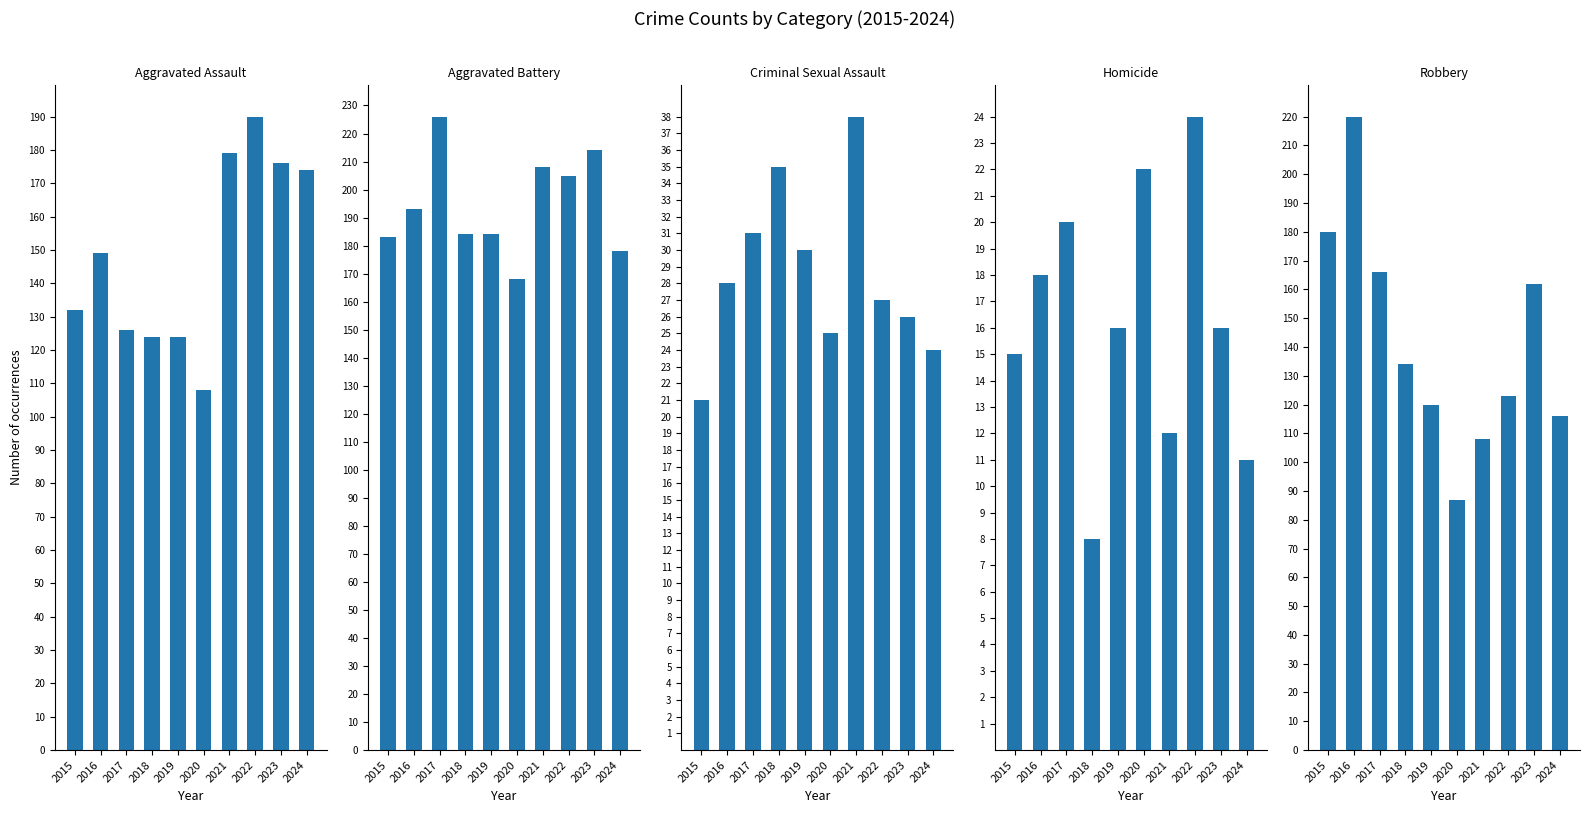

Reading left to right, transcribe all the data shown in this chart.

Aggravated Assault: 132	149	126	124	124	108	179	190	176	174
Aggravated Battery: 183	193	226	184	184	168	208	205	214	178
Criminal Sexual Assault: 21	28	31	35	30	25	38	27	26	24
Homicide: 15	18	20	8	16	22	12	24	16	11
Robbery: 180	220	166	134	120	87	108	123	162	116